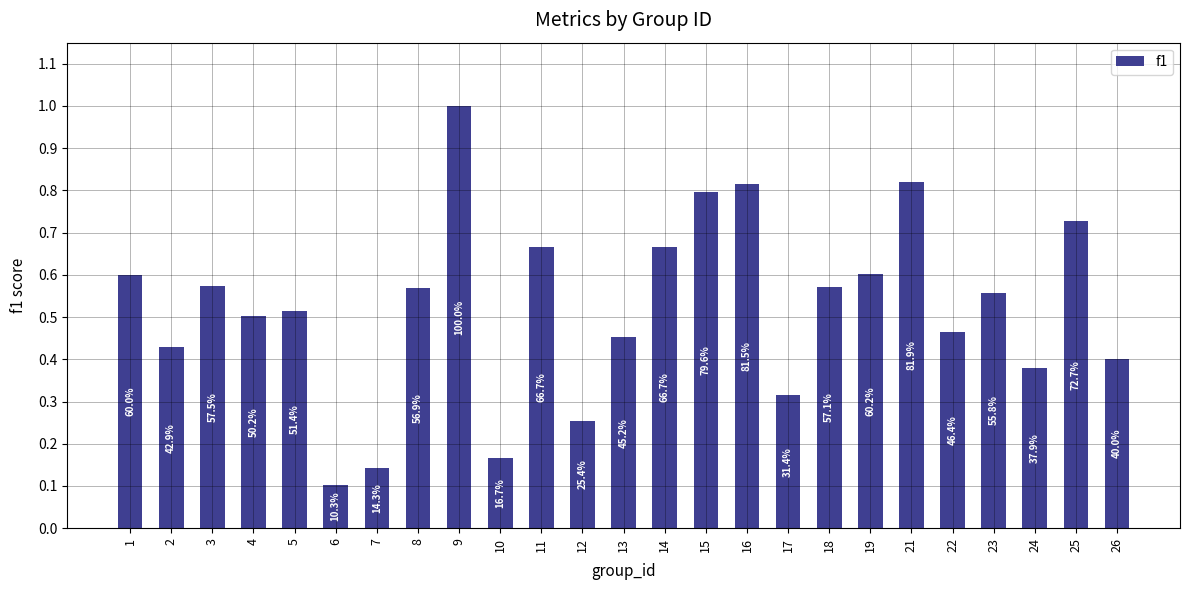

What value does the data have at 10?

0.2